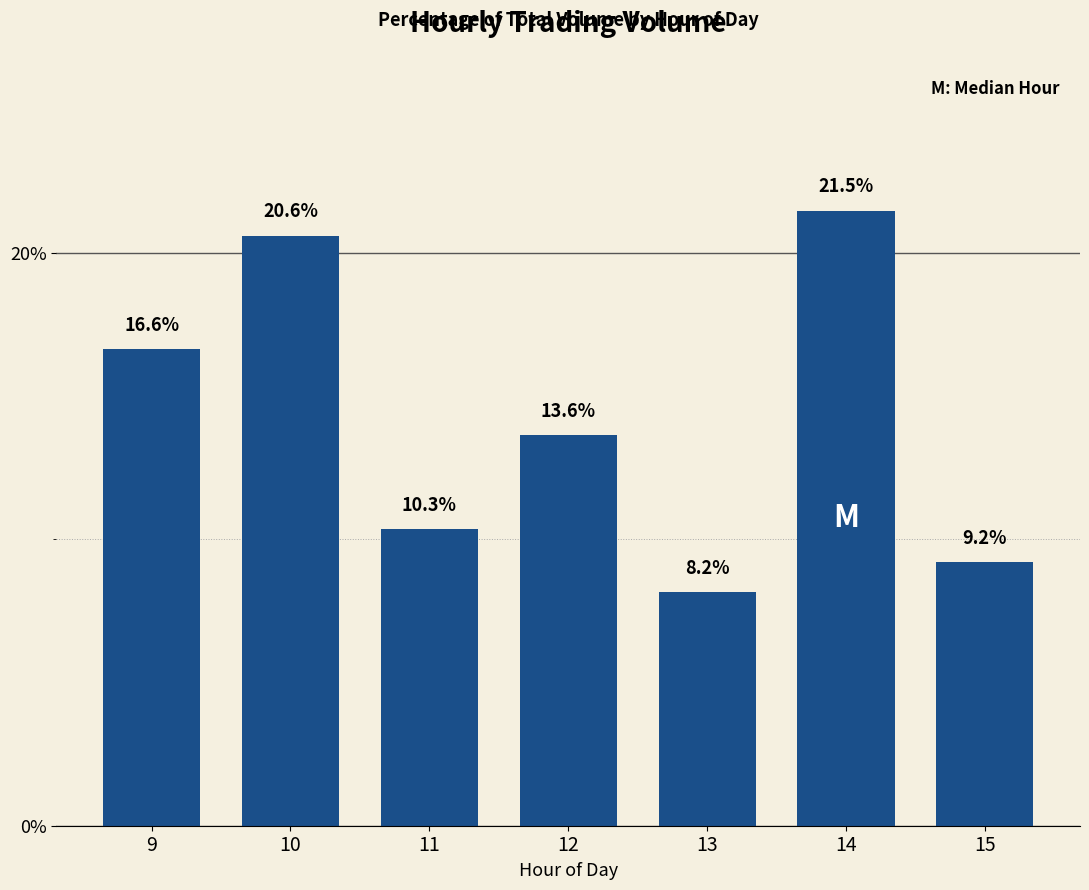

Does the chart contain stacked bars?

No